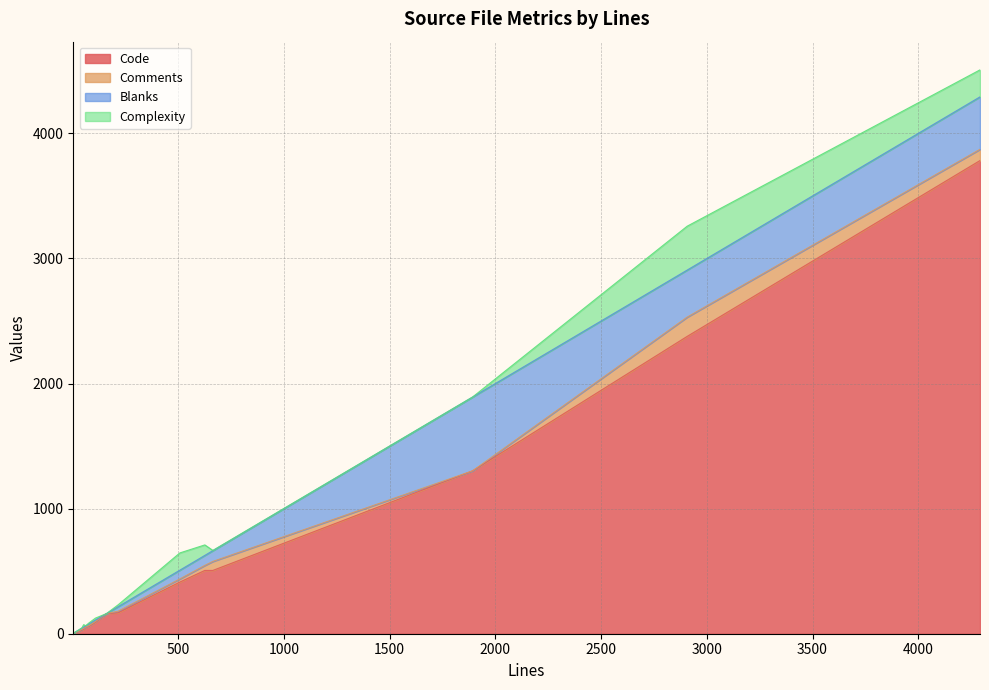

Which series has the widest spread of values?

Code